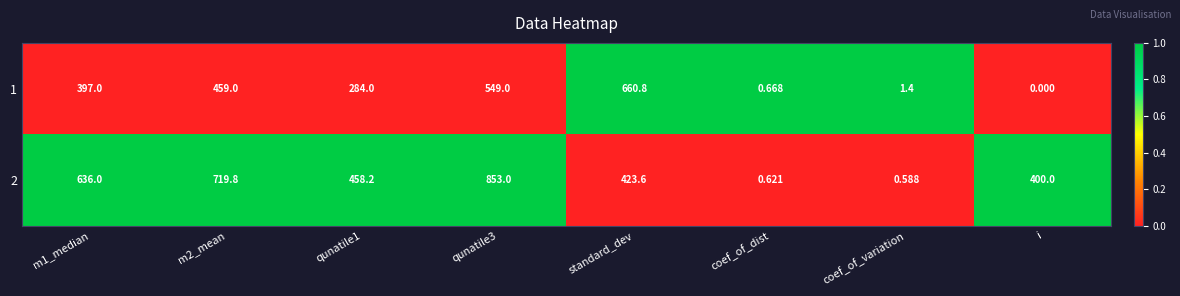

At which category does the chart reach its minimum across all series?

i